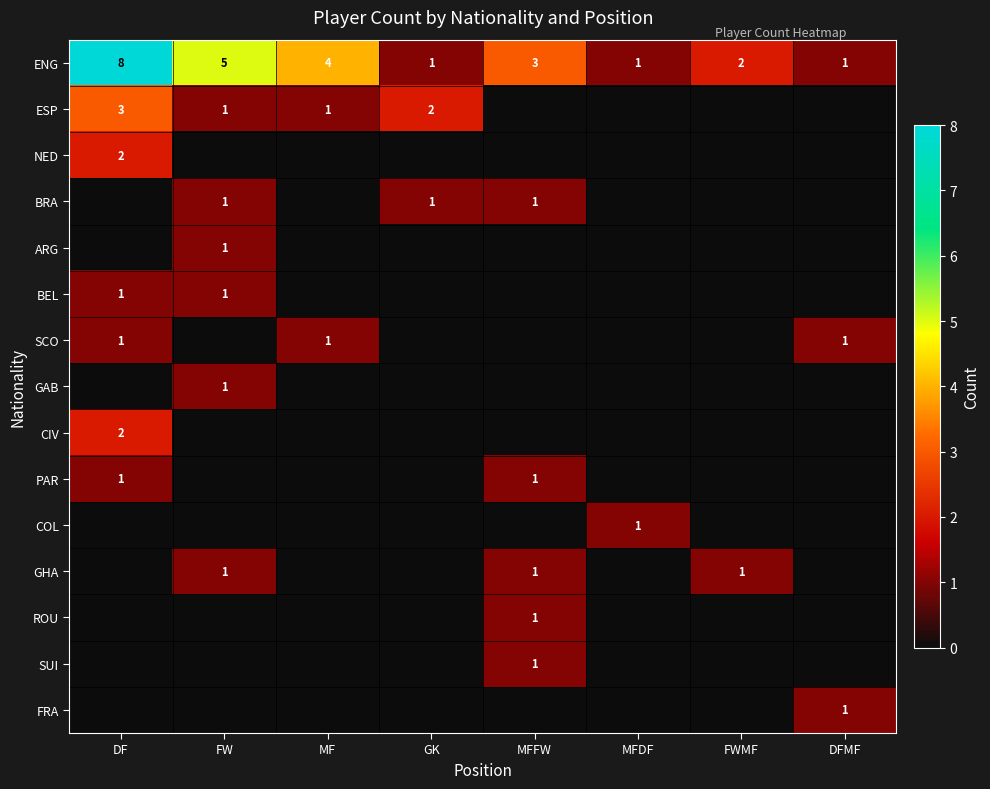

Is it true that ENG equals 2 at FW?

False